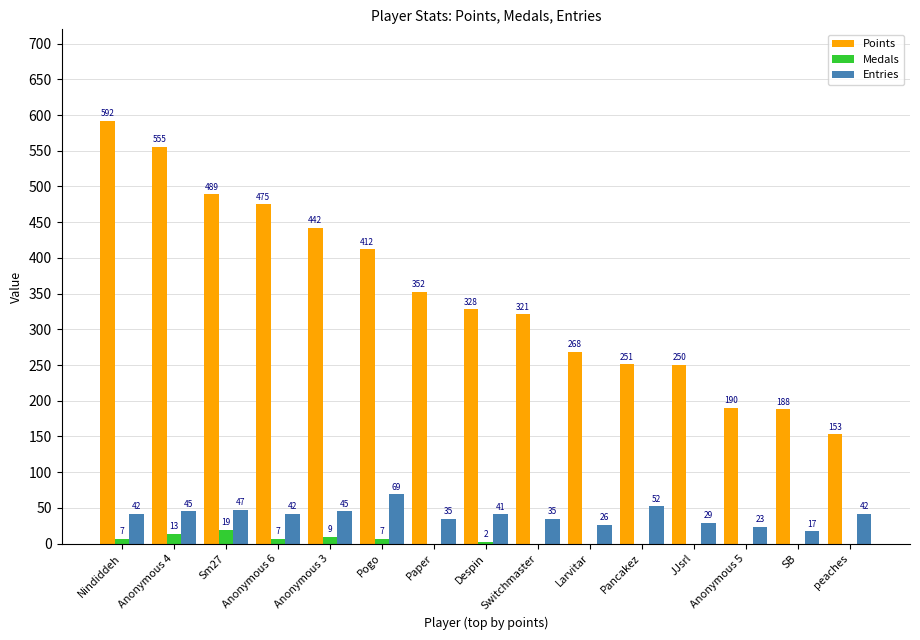

What is the average value of the Medals series?

4